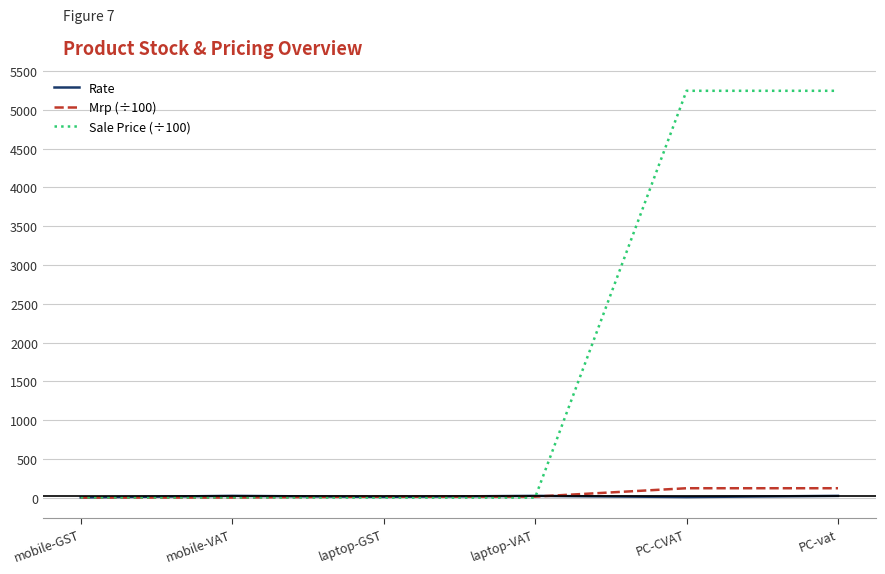

At which label does Mrp (÷100) first exceed 15?

laptop-GST